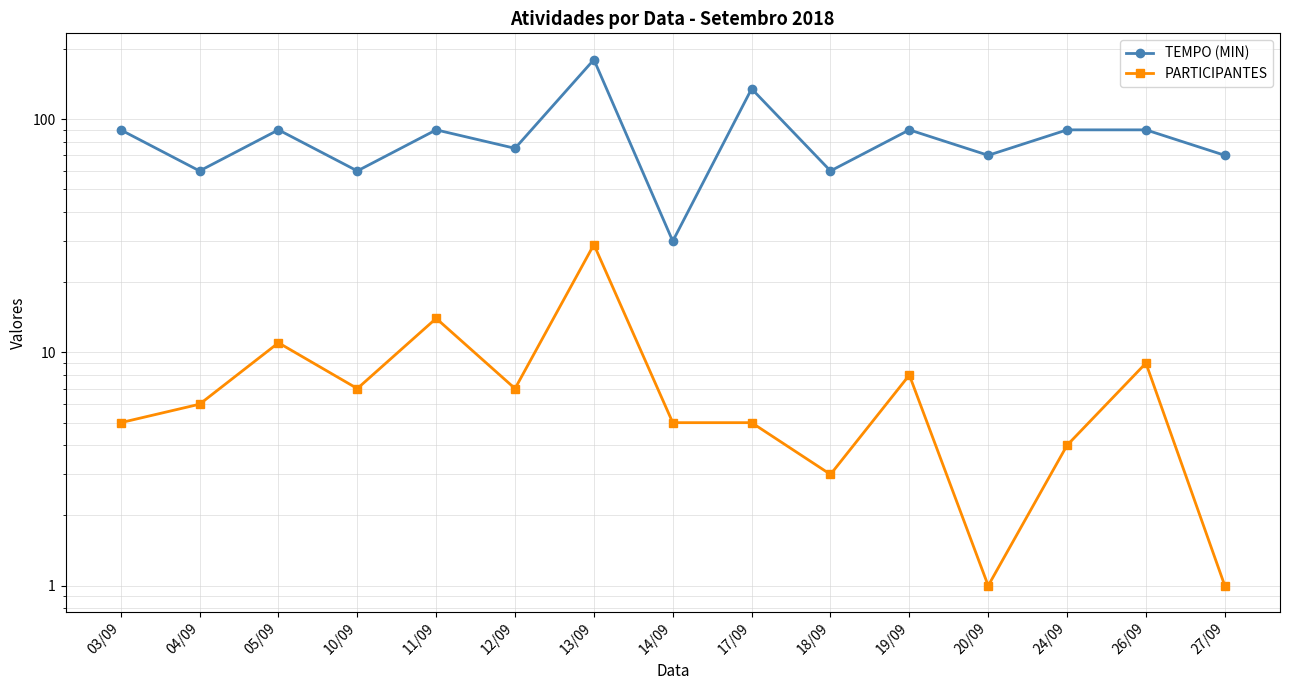

How many interior local valleys does the TEMPO (MIN) series have?

6